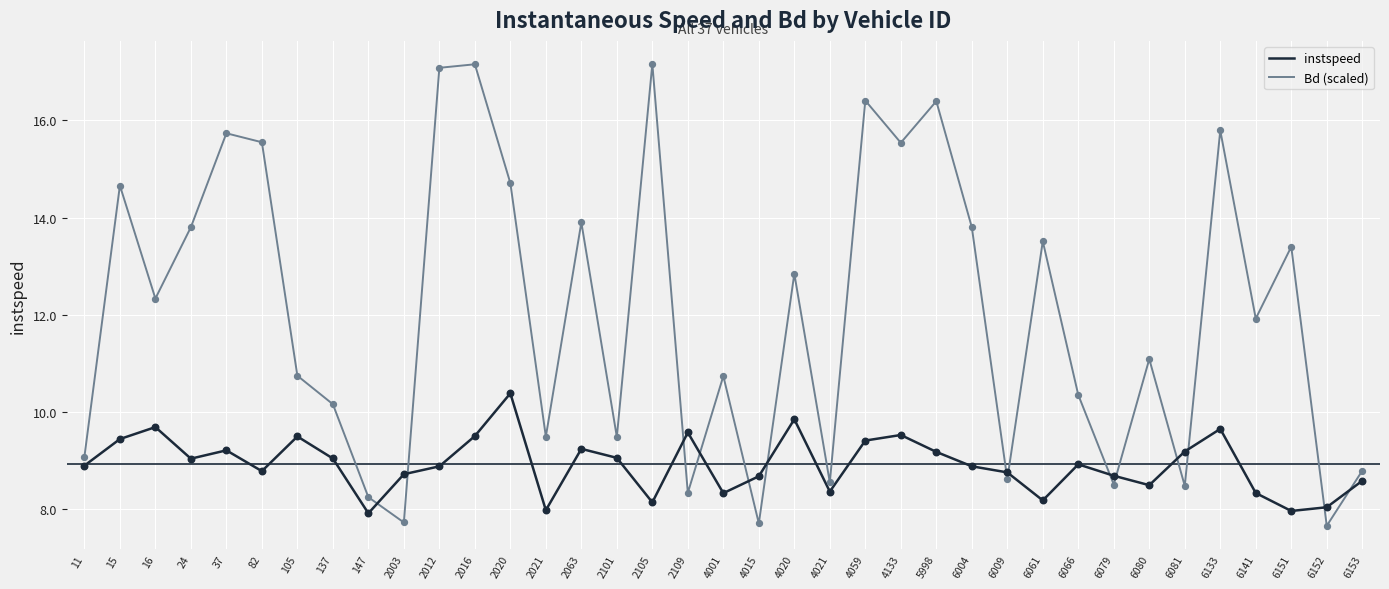

What are all the series names shown in the legend?

instspeed, Bd (scaled)